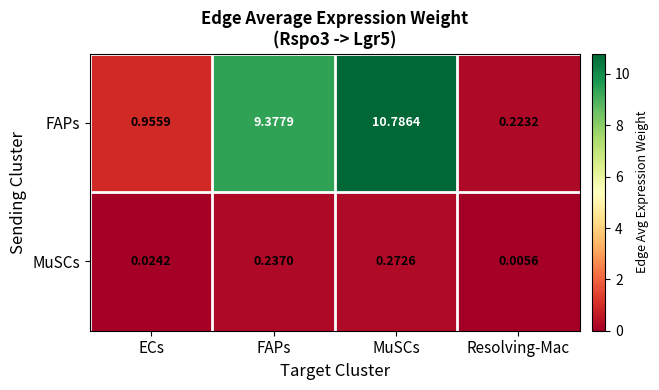

Which series changed the most between ECs and MuSCs?

FAPs